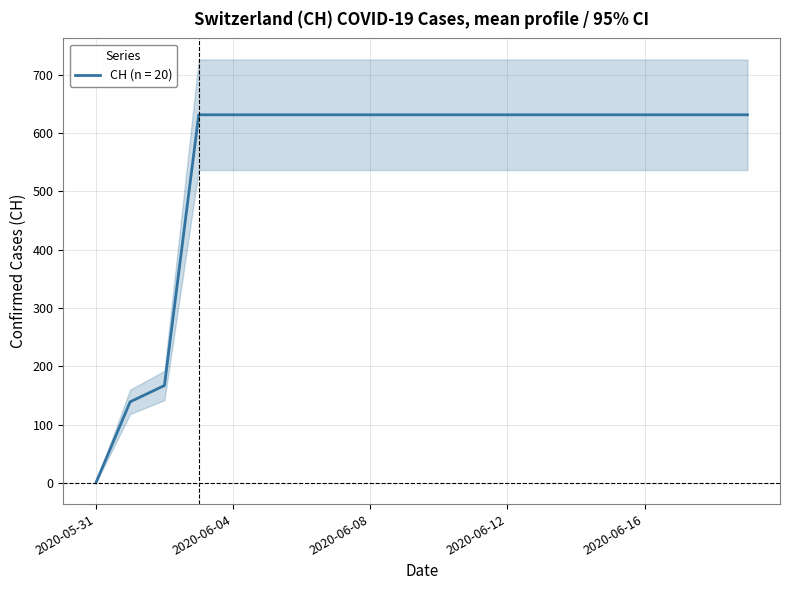

Reading left to right, list all the values displayed in this chart.

0	139	167	631	631	631	631	631	631	631	631	631	631	631	631	631	631	631	631	631